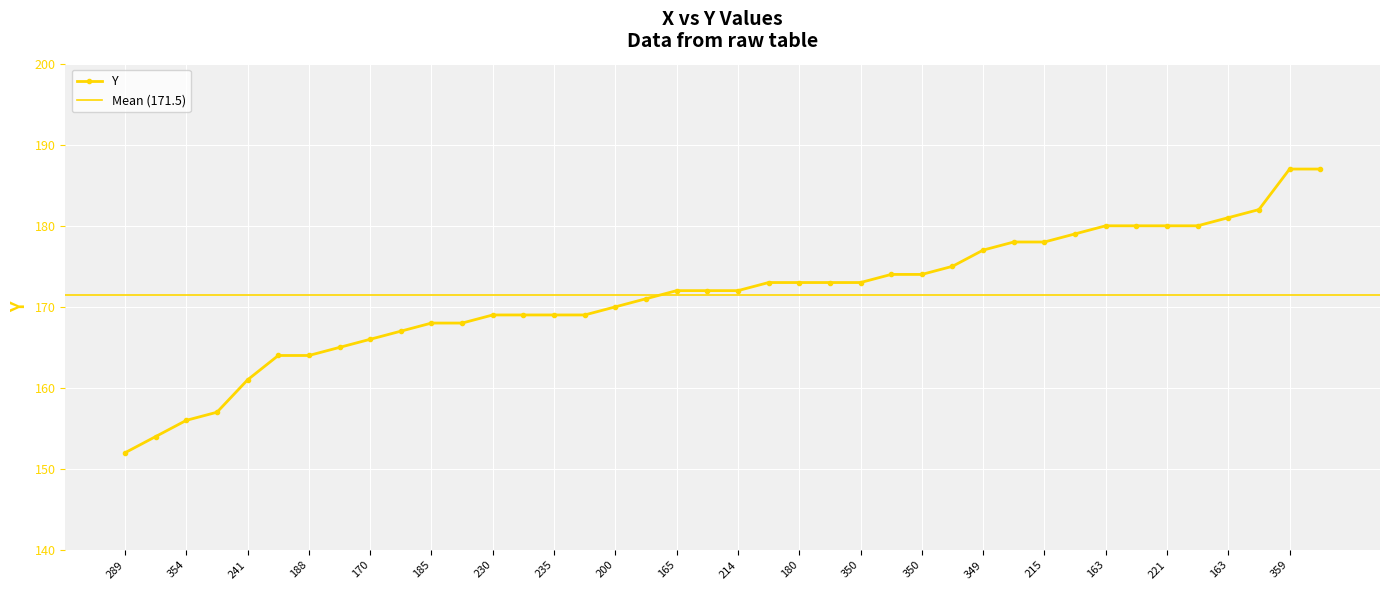

At which label is the value closest to 169?

230